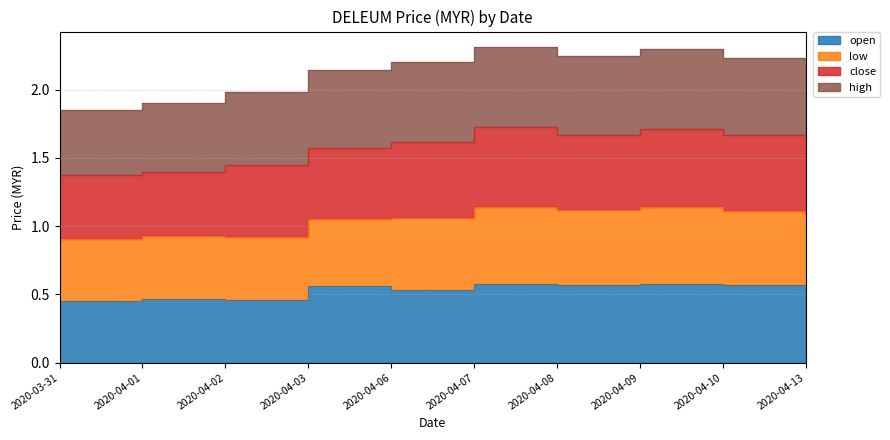

What is the total value across all series at 2020-04-09?

2.3